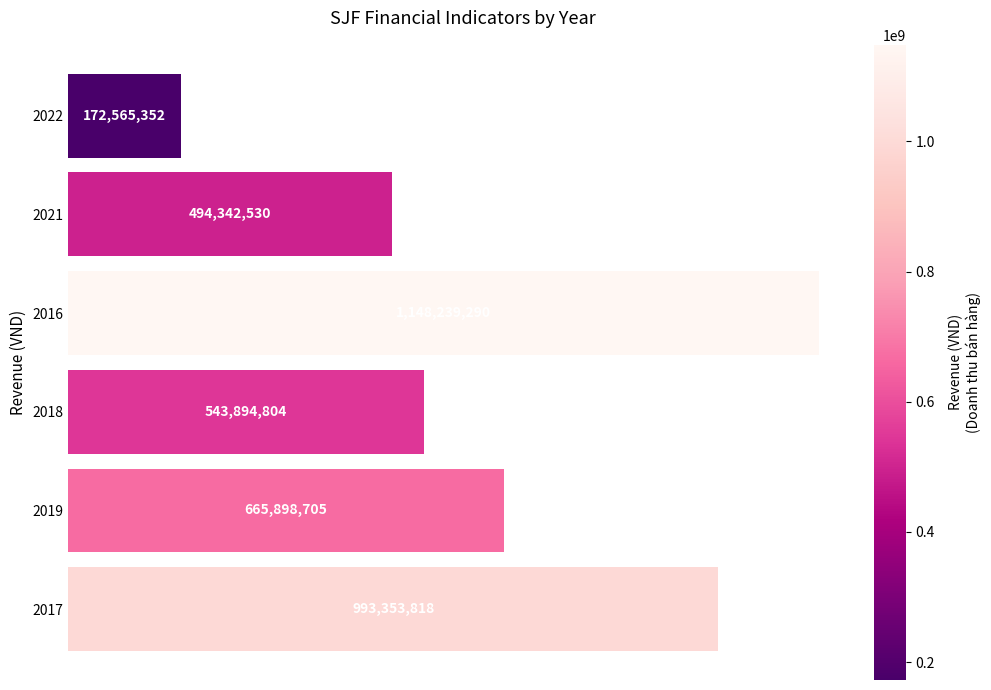

Are the bars horizontal?

Yes